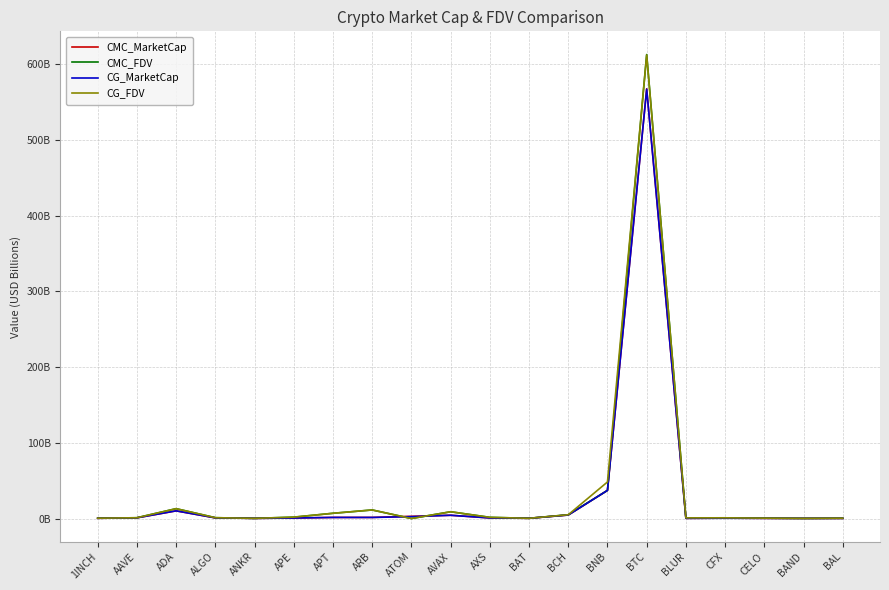

Reading right to left, what are all the values shown in this chart?

CMC_MarketCap: 0.2	0.2	0.3	0.5	0.2	567.4	37.2	4.6	0.3	0.8	4.3	2.9	1.4	1.5	0.7	0.2	0.9	10.1	0.9	0.3
CMC_FDV: 0.4	0.2	0.5	0.9	0.9	612.6	37.2	5.0	0.3	1.6	8.9	0.0	11.3	6.9	1.8	0.2	1.1	13.0	1.0	0.5
CG_MarketCap: 0.2	0.2	0.3	0.4	0.2	566.8	37.1	4.6	0.3	0.8	4.3	2.5	1.4	1.5	0.7	0.2	0.9	10.1	0.9	0.3
CG_FDV: 0.4	0.2	0.5	0.9	0.9	612.0	48.3	5.0	0.3	1.6	8.9	0.0	11.3	6.9	1.8	0.2	1.1	13.0	1.0	0.5